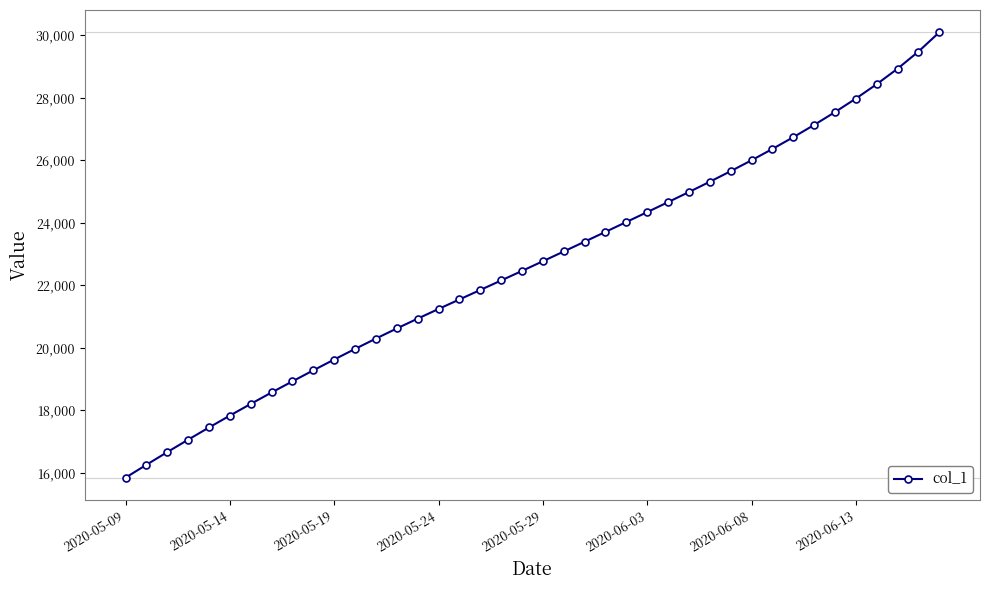

What is the value of the 13th point from the left?

20294.5